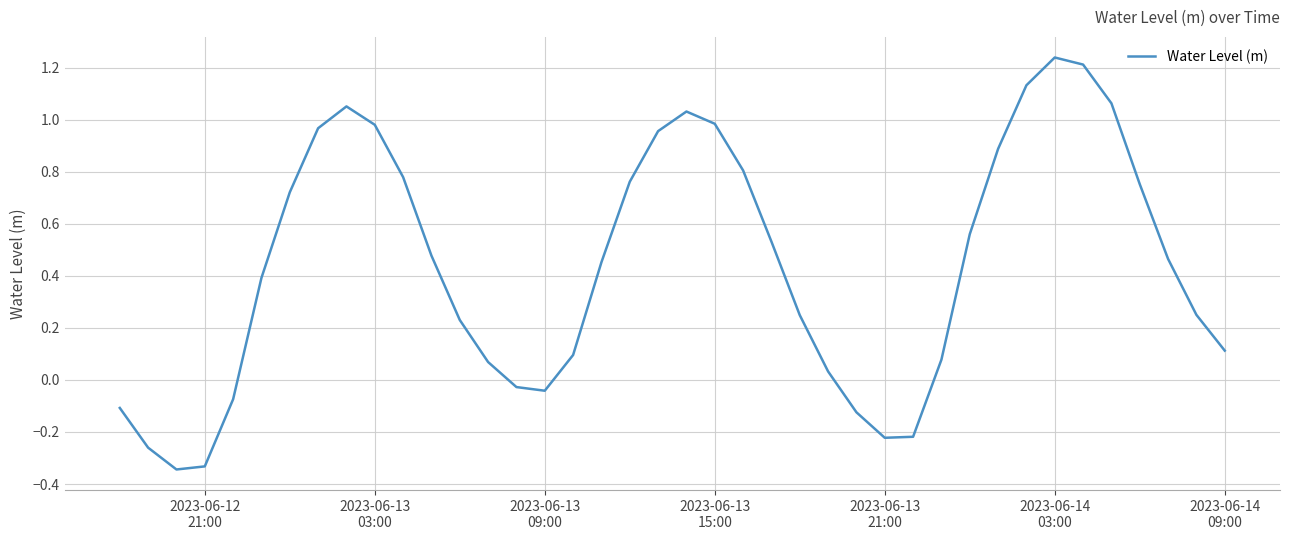

What is the difference between the maximum and minimum values?

1.6